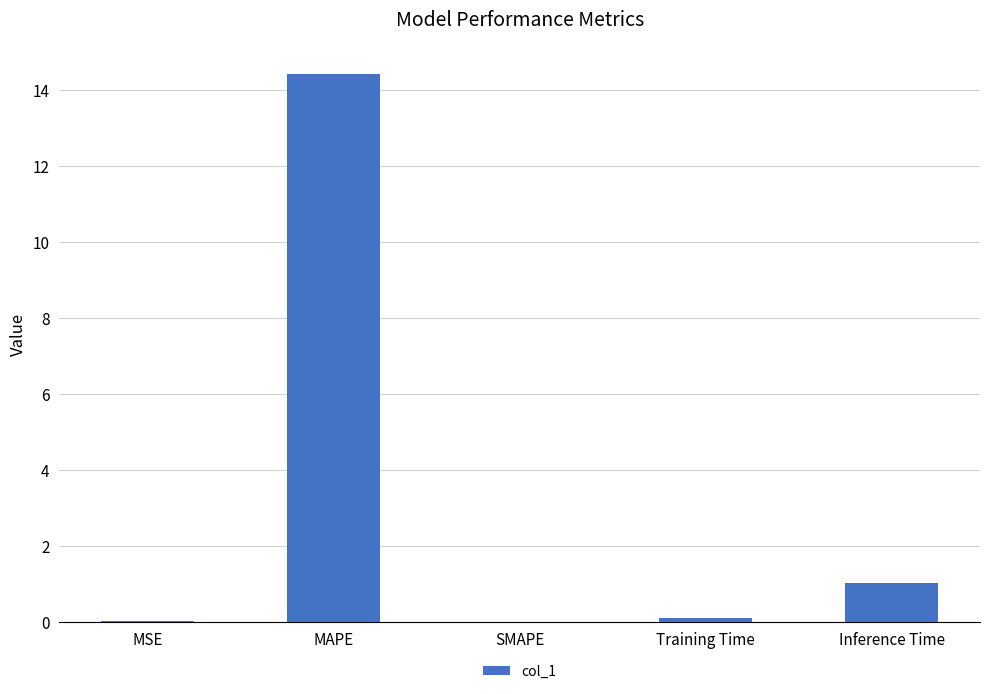

What is the sum of all values?

15.6